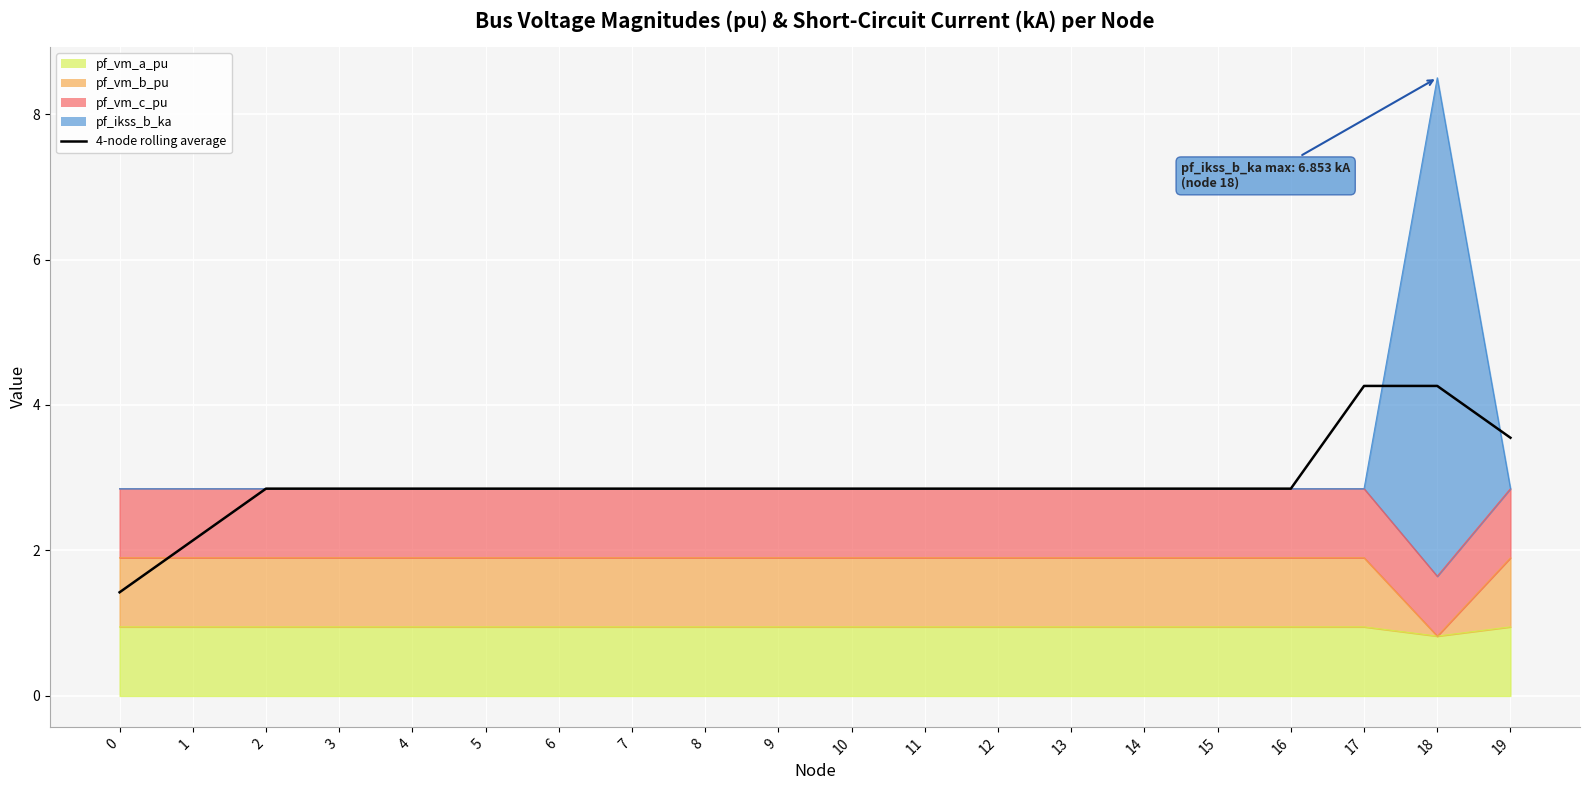

Where is the data nearest to the value 2?

1